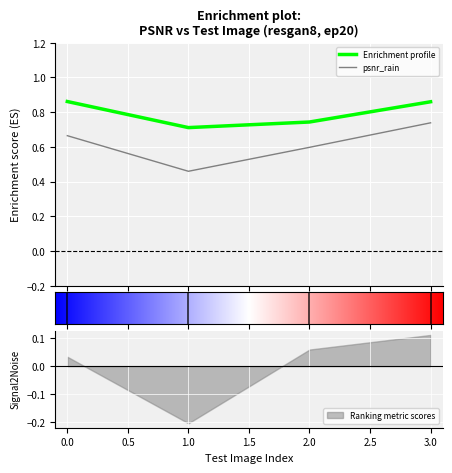

What is the spread (max minus min) of values at 2?

0.1